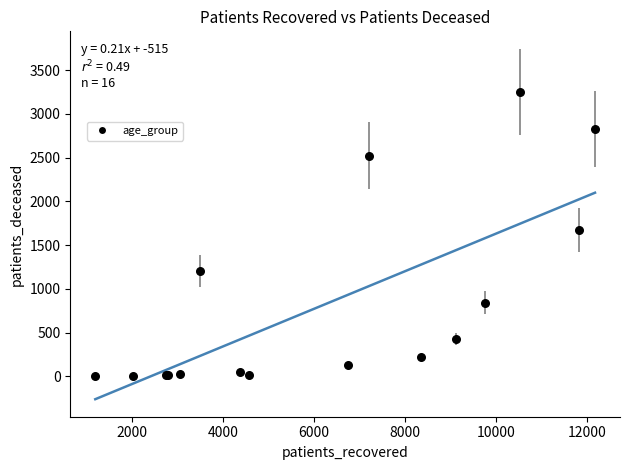

What Y value in the scatter plot is closest to 1626?

1673